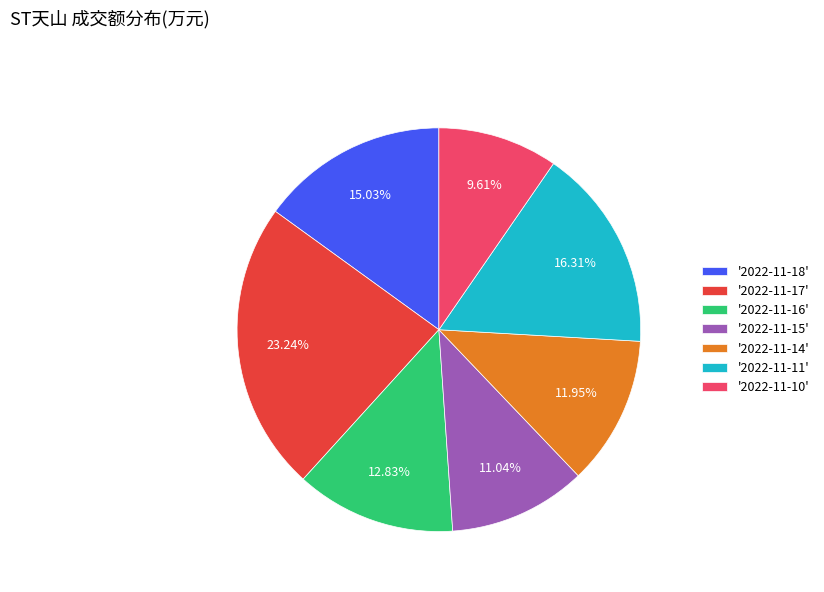

Is '2022-11-17' the majority of the pie?

No